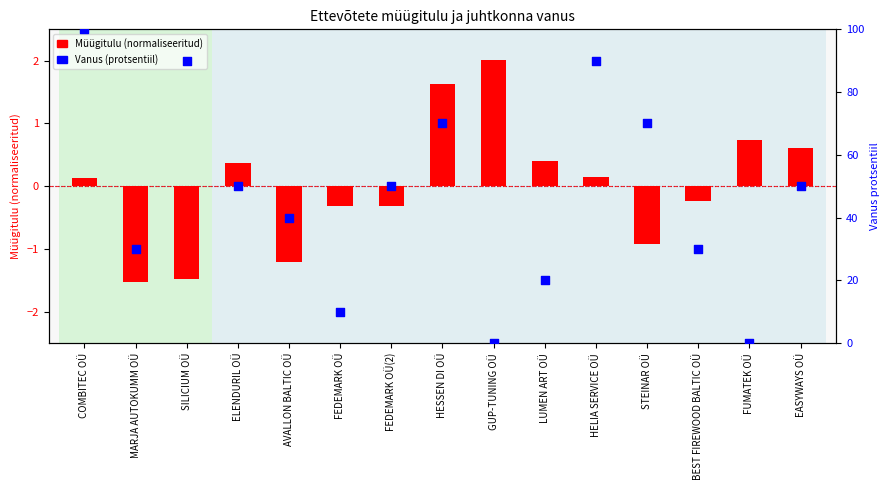

Is the value of Vanus (protsentiil) at SILICIUM OÜ greater than the value of Müügitulu (normaliseeritud) at FEDEMARK OÜ(2)?

Yes